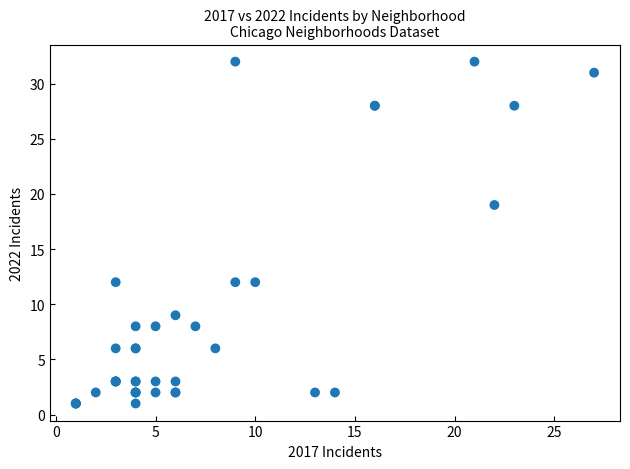

What Y value in the scatter plot is closest to 16?

19